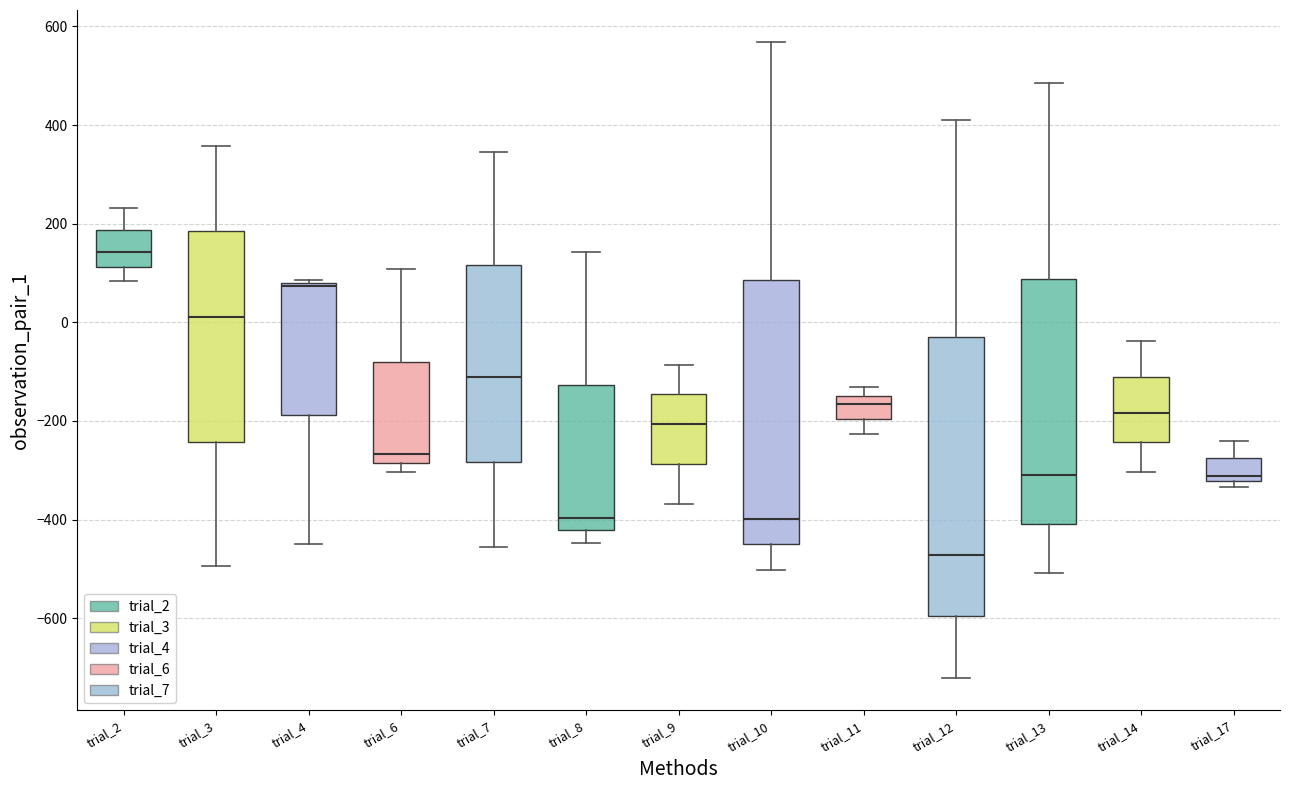

Reading left to right, read every box against the y-axis: the position of its median line, the range the box covers, and the ends of its whiskers. The values are not printed on the chart, so give them approximately, as read against the axis.

trial_2: median 140, box 120 to 180, whiskers 80 to 240
trial_3: median 20, box -240 to 180, whiskers -500 to 360
trial_4: median 80, box -180 to 80, whiskers -440 to 80
trial_6: median -260, box -280 to -80, whiskers -300 to 100
trial_7: median -120, box -280 to 120, whiskers -460 to 340
trial_8: median -400, box -420 to -120, whiskers -440 to 140
trial_9: median -200, box -280 to -140, whiskers -360 to -80
trial_10: median -400, box -460 to 80, whiskers -500 to 560
trial_11: median -160, box -200 to -140, whiskers -220 to -140 (just above the box's upper edge)
trial_12: median -480, box -600 to -40, whiskers -720 to 400
trial_13: median -300, box -400 to 80, whiskers -500 to 480
trial_14: median -180, box -240 to -120, whiskers -300 to -40
trial_17: median -320 (just above the box's lower edge), box -320 to -280, whiskers -340 to -240